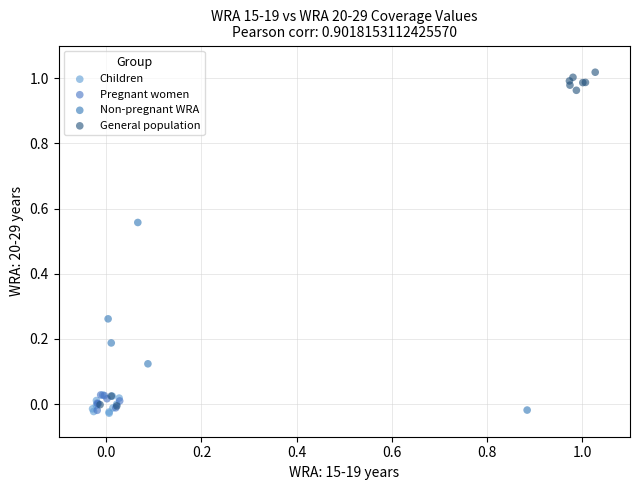

Which series has the largest Y range (max minus min)?

General population